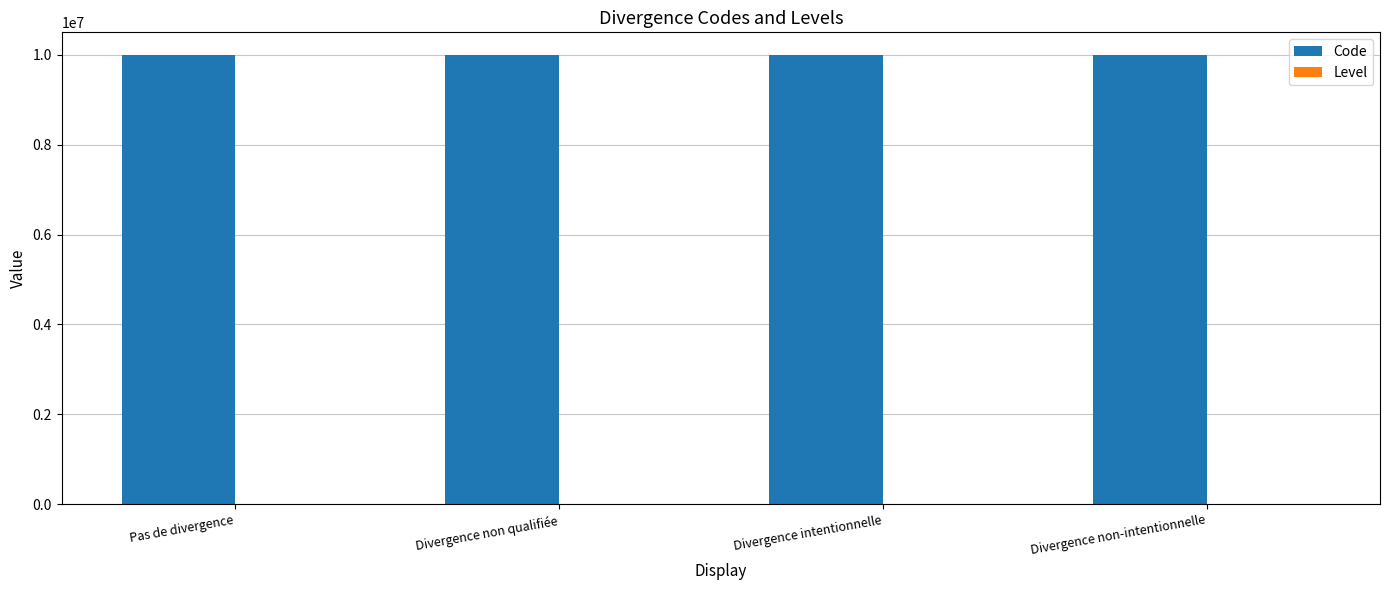

Which series has the largest total across all categories?

Code